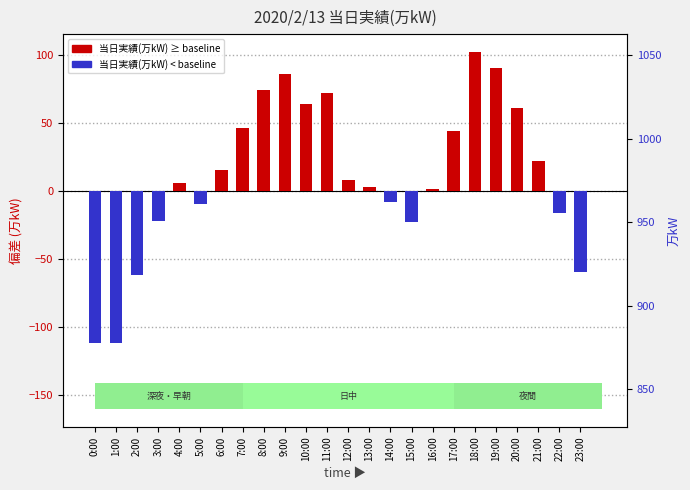

What is the label of the 15th bar from the right?

9:00